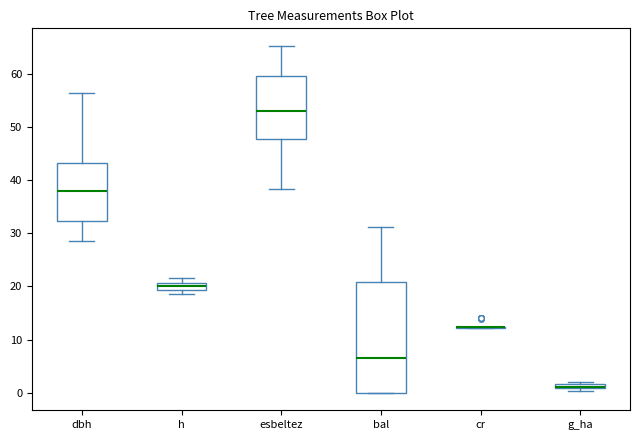

Where does the median line of the box for dbh sit on the y-axis? The values are not printed on the chart, so give them approximately, as read against the axis.

38